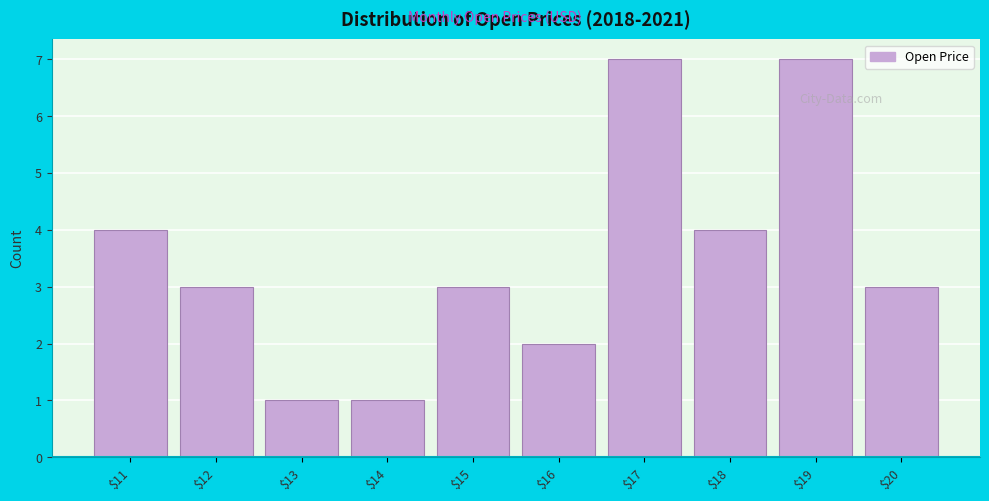

Reading left to right, list all the values displayed in this chart.

4	3	1	1	3	2	7	4	7	3